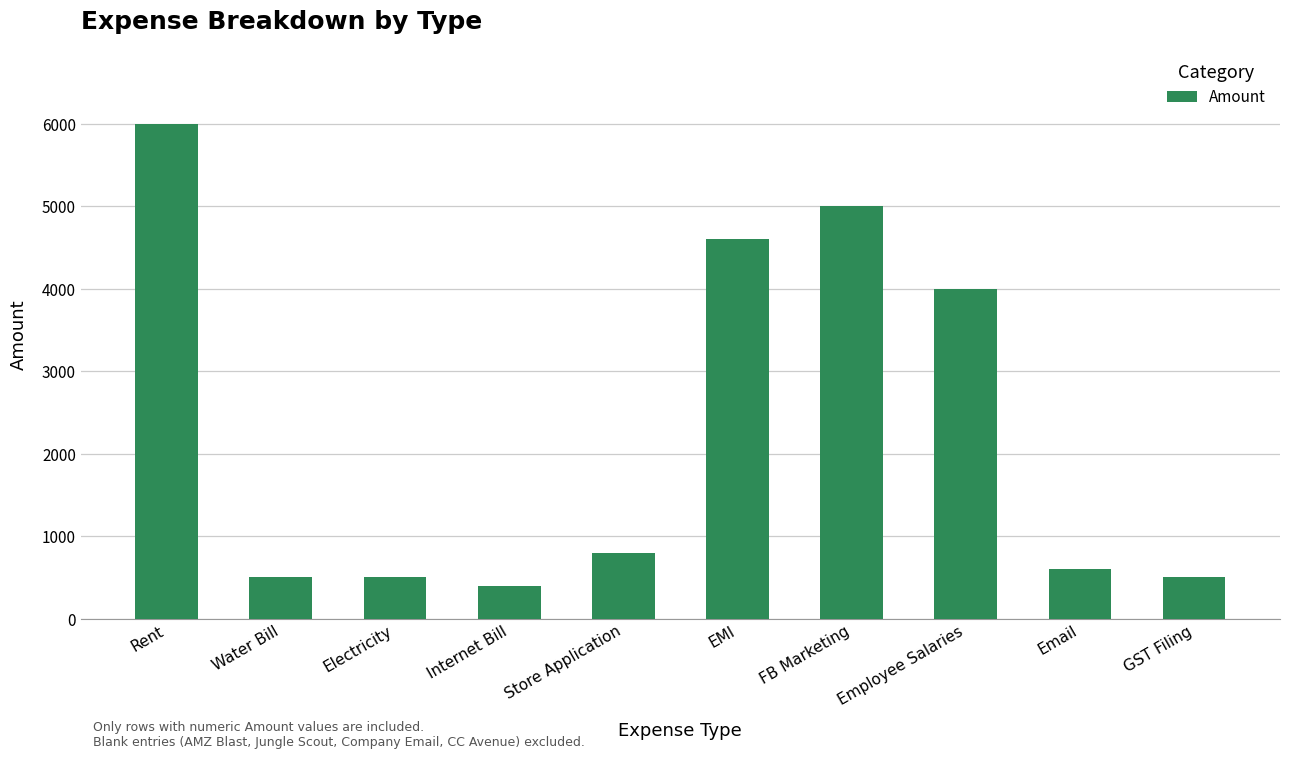

What is the ratio of the value at EMI to the value at Rent?

0.8